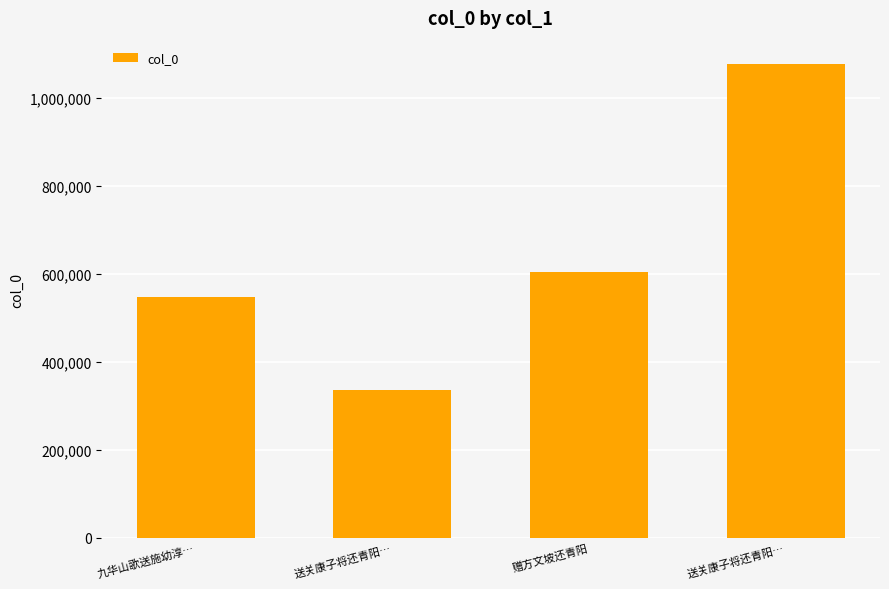

Reading left to right, what are all the values shown in this chart?

547143	336568	603674	1075606